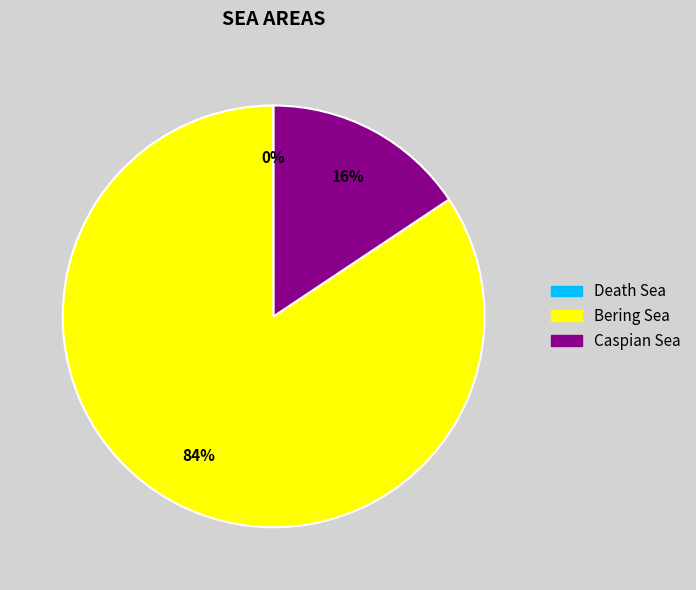

Which slice is the largest?

Bering Sea